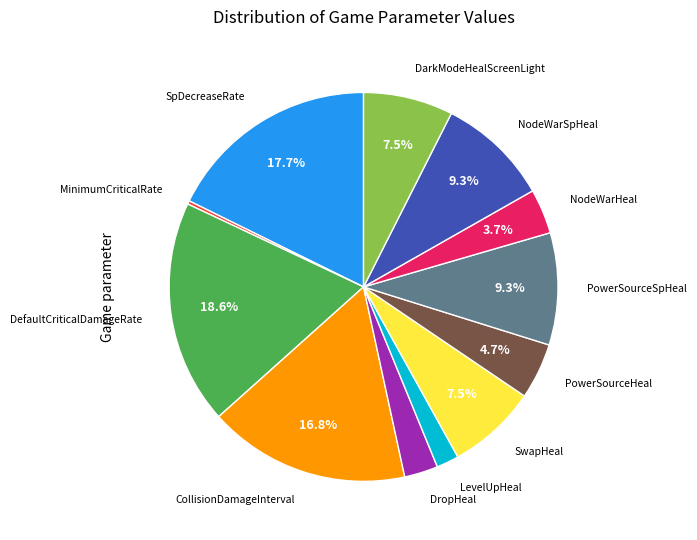

Does any single category account for the majority?

No